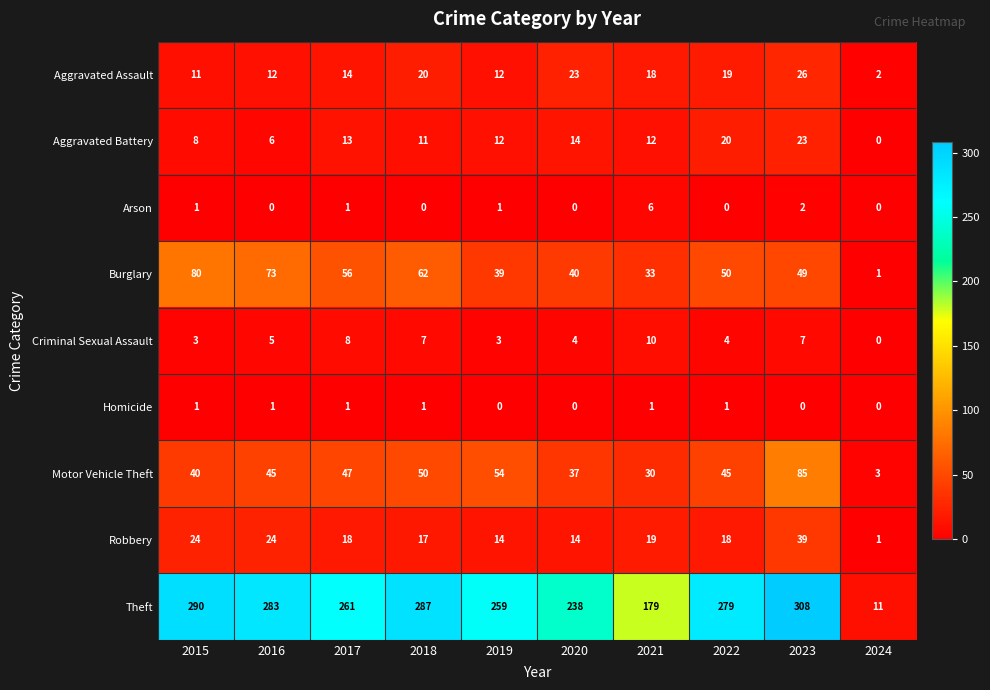

Which series changed the most between 2022 and 2023?

Motor Vehicle Theft